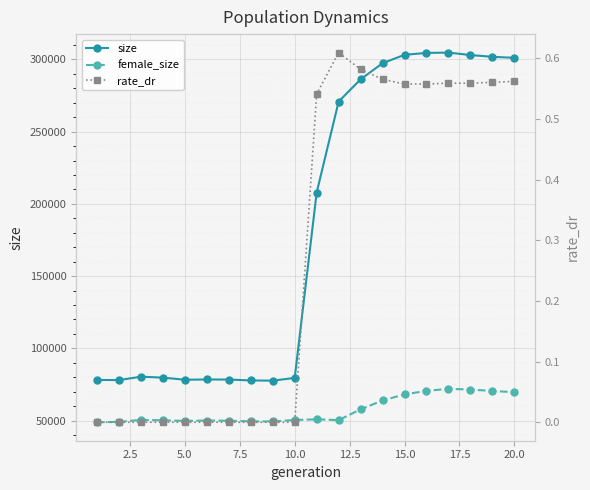

True or false: size and female_size cross at least once.

False